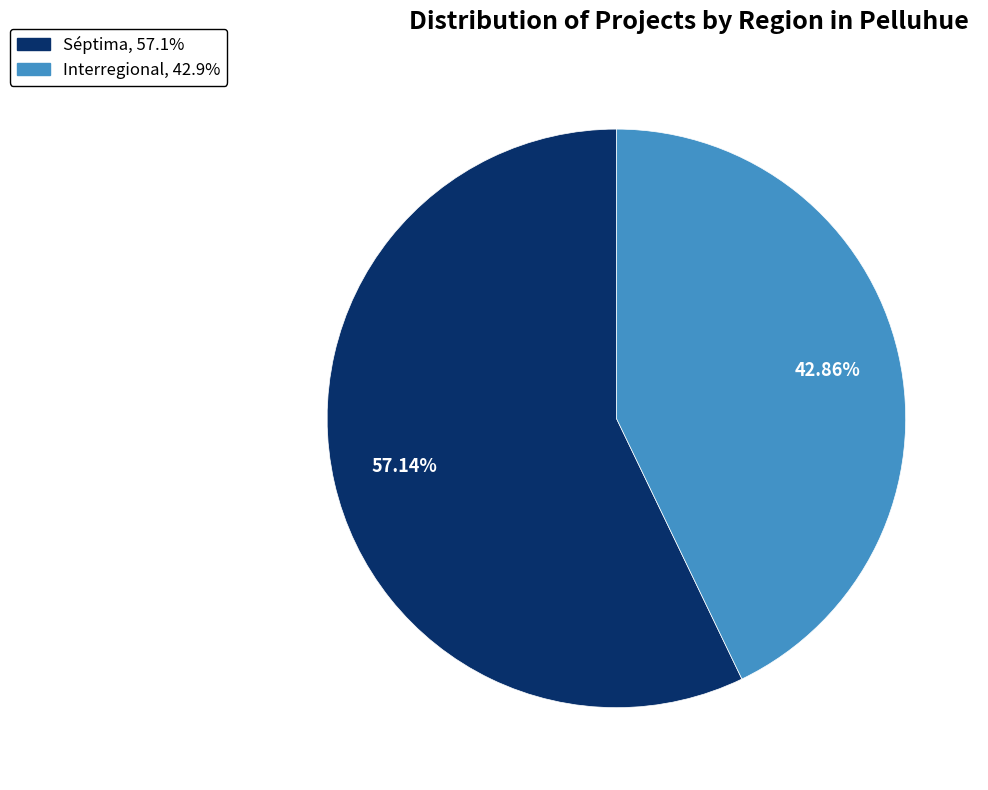

What is the ratio of the value at Séptima to the value at Interregional?

1.3